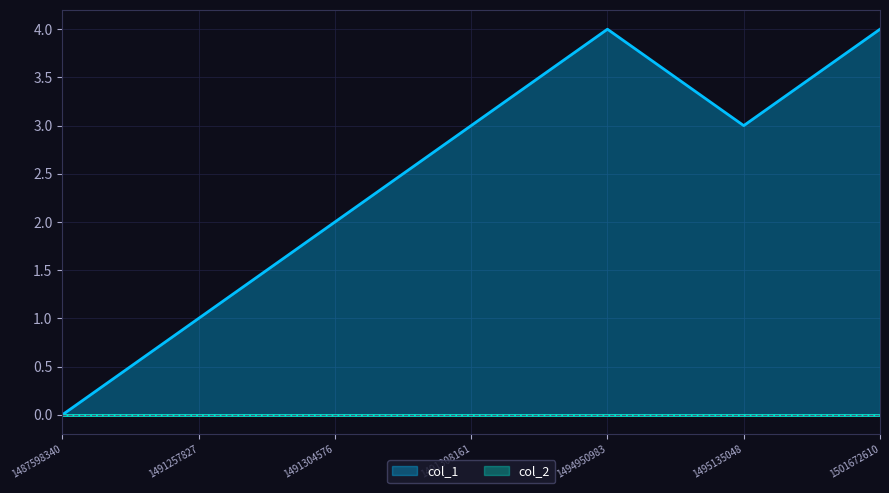

True or false: there are more than 0 points higher than both neighbors.

True